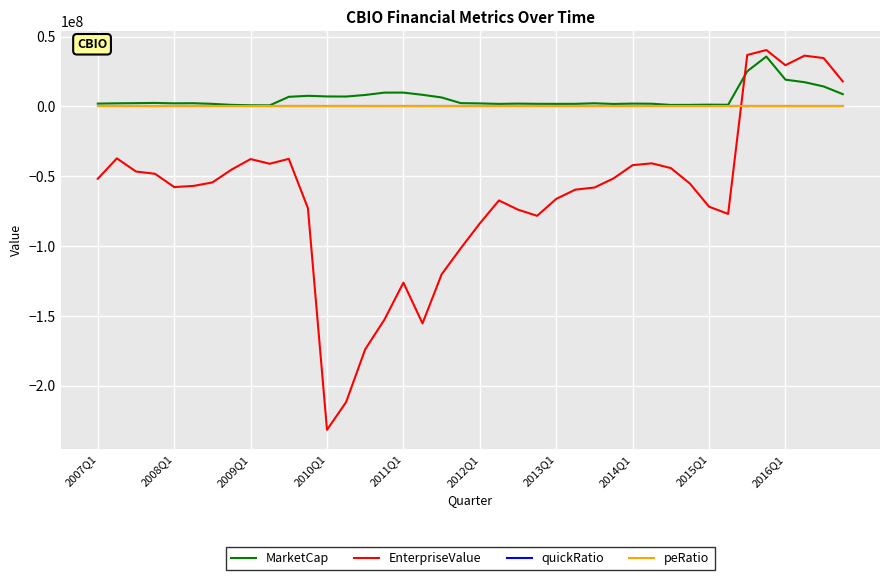

True or false: MarketCap and EnterpriseValue intersect in this chart.

True